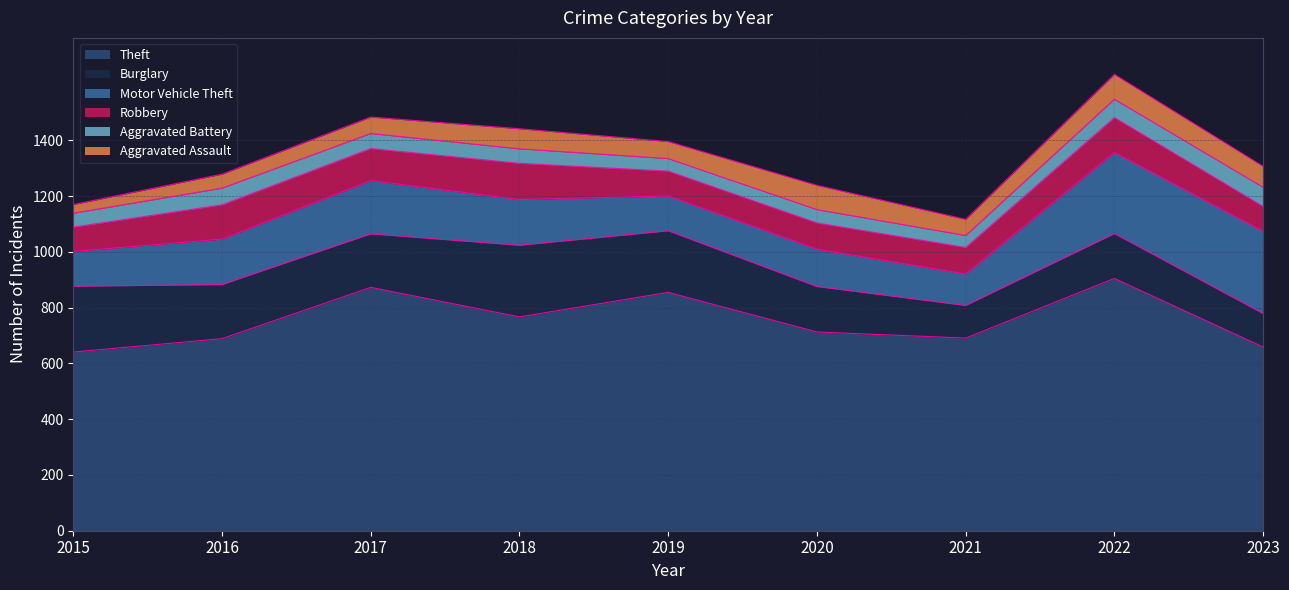

At which label is Aggravated Assault closest to 60?

2017